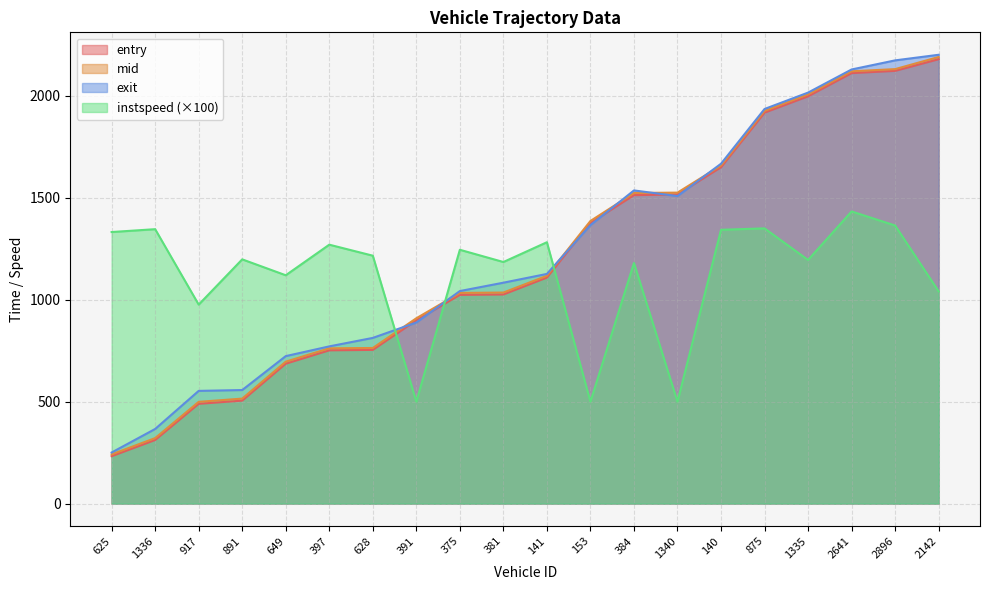

At which label does instspeed reach its peak?

2641